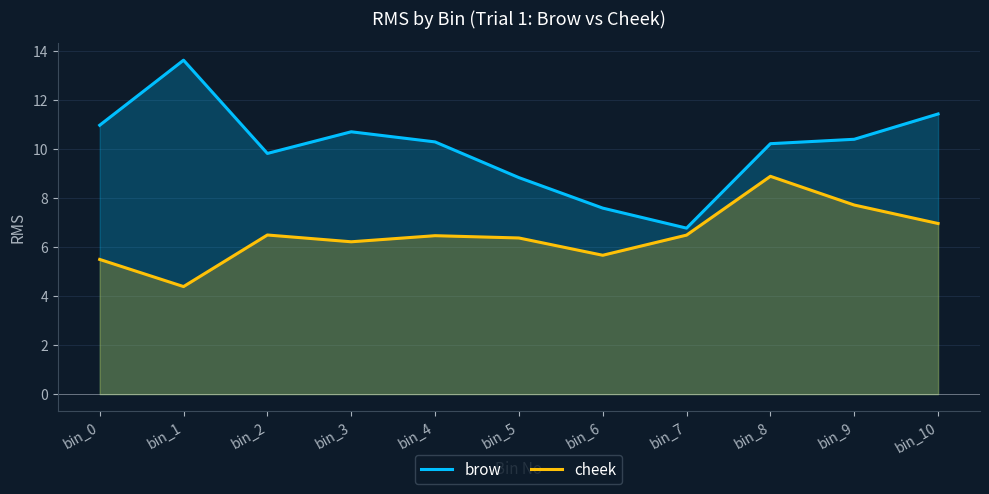

Is it true that cheek equals 13.3 at bin_8?

False